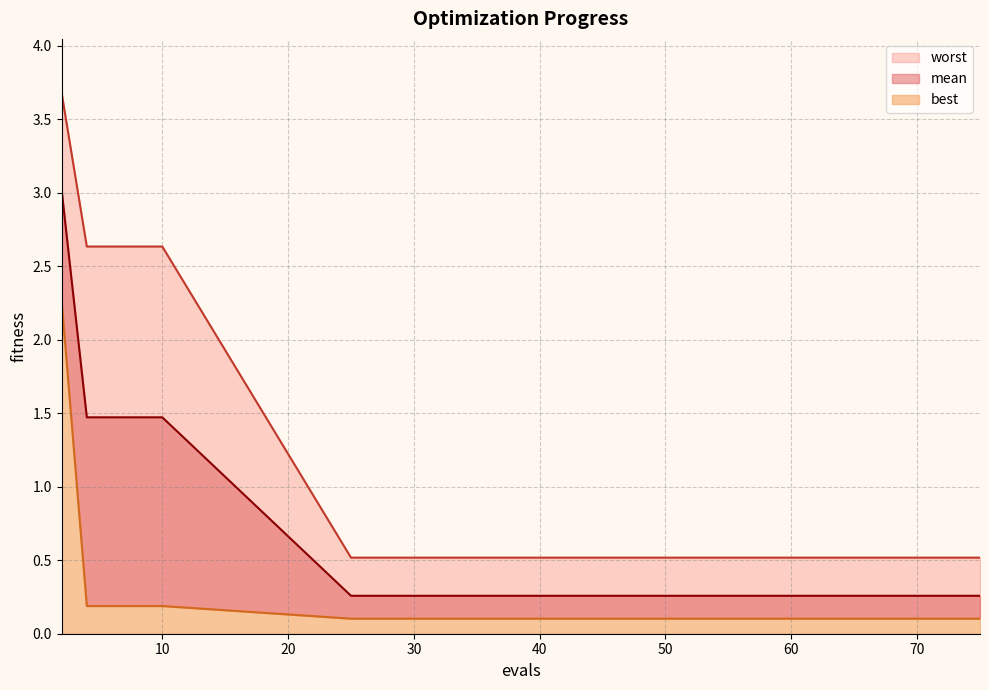

What is the total value across all series at 75?

0.9